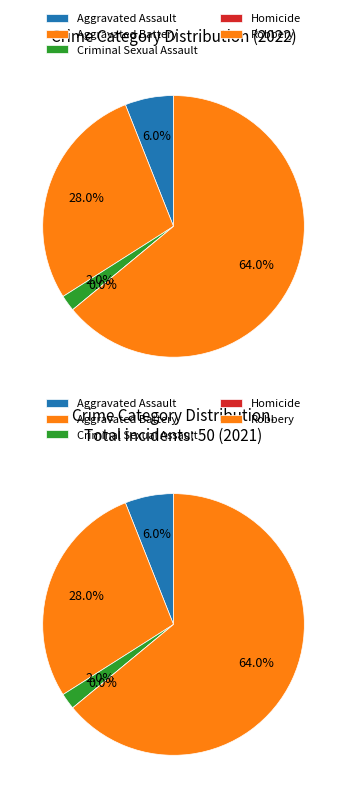

The Criminal Sexual Assault slice represents 2% of the pie. True or false?

True